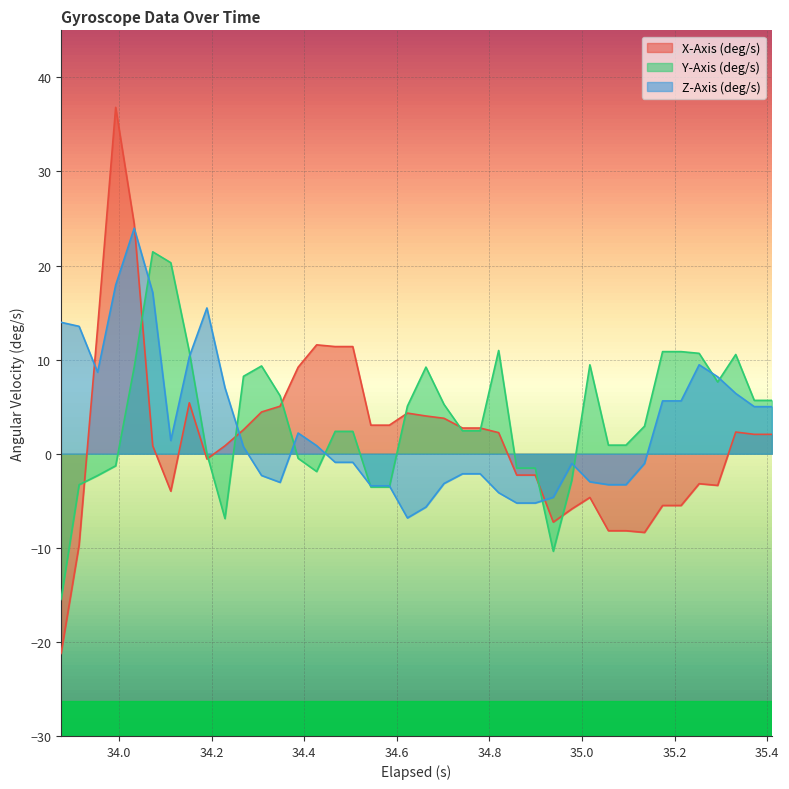

Reading right to left, extract all data points from this chart.

X-Axis (deg/s): 35.41=2.1	35.372=2.1	35.332=2.3	35.293=-3.4	35.253=-3.2	35.214=-5.5	35.174=-5.5	35.135=-8.4	35.095=-8.2	35.056999999999995=-8.2	35.016999999999996=-4.6	34.978=-5.9	34.938=-7.3	34.899=-2.3	34.859=-2.3	34.82=2.2	34.78=2.7	34.742=2.7	34.702=3.8	34.663000000000004=4.0	34.623000000000005=4.3	34.584=3.0	34.544000000000004=3.0	34.505=11.4	34.467=11.4	34.427=11.6	34.387=9.2	34.348=5.0	34.308=4.4	34.269=2.5	34.229=0.8	34.19=-0.6	34.152=5.4	34.111999999999995=-4.0	34.073=0.8	34.033=24.4	33.993=36.8	33.954=13.4	33.914=-9.7	33.875=-21.2
Y-Axis (deg/s): 35.41=5.7	35.372=5.7	35.332=10.5	35.293=7.6	35.253=10.7	35.214=10.9	35.174=10.9	35.135=2.9	35.095=0.9	35.056999999999995=0.9	35.016999999999996=9.4	34.978=-2.8	34.938=-10.4	34.899=-1.5	34.859=-1.5	34.82=11.0	34.78=2.4	34.742=2.4	34.702=5.2	34.663000000000004=9.2	34.623000000000005=5.1	34.584=-3.5	34.544000000000004=-3.5	34.505=2.4	34.467=2.4	34.427=-1.9	34.387=-0.5	34.348=6.2	34.308=9.3	34.269=8.2	34.229=-6.9	34.19=-0.0	34.152=10.9	34.111999999999995=20.3	34.073=21.5	34.033=9.2	33.993=-1.3	33.954=-2.3	33.914=-3.3	33.875=-15.5
Z-Axis (deg/s): 35.41=5.0	35.372=5.0	35.332=6.4	35.293=8.2	35.253=9.5	35.214=5.6	35.174=5.6	35.135=-1.0	35.095=-3.3	35.056999999999995=-3.3	35.016999999999996=-3.0	34.978=-1.0	34.938=-4.6	34.899=-5.2	34.859=-5.2	34.82=-4.1	34.78=-2.1	34.742=-2.1	34.702=-3.2	34.663000000000004=-5.7	34.623000000000005=-6.8	34.584=-3.4	34.544000000000004=-3.4	34.505=-0.9	34.467=-0.9	34.427=0.9	34.387=2.2	34.348=-3.0	34.308=-2.3	34.269=0.7	34.229=7.0	34.19=15.5	34.152=10.3	34.111999999999995=1.4	34.073=17.1	34.033=24.0	33.993=17.9	33.954=8.7	33.914=13.5	33.875=14.0